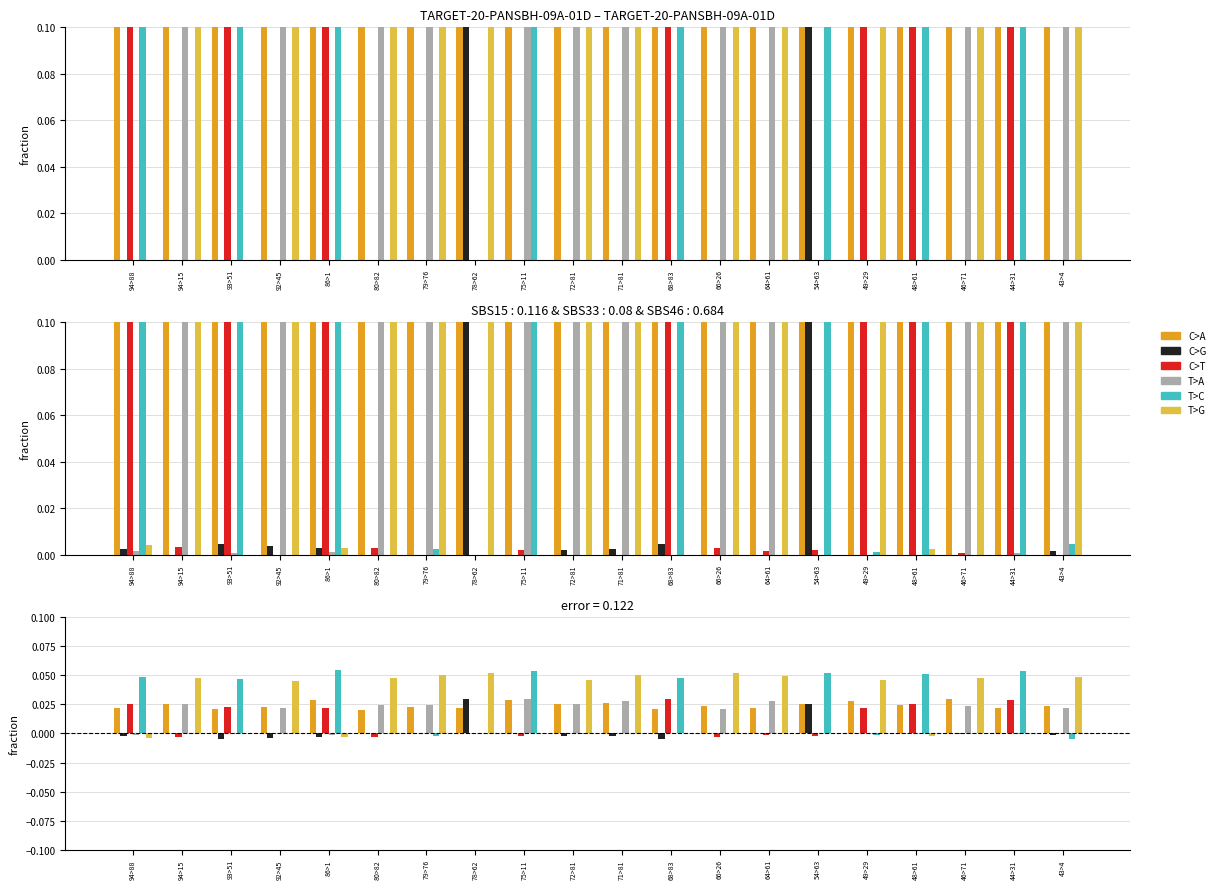

Reading left to right, transcribe all the data shown in this chart.

C>A: 0.0	0.0	0.0	0.0	0.0	0.0	0.0	0.0	0.0	0.0	0.0	0.0	0.0	0.0	0.0	0.0	0.0	0.0	0.0	0.0
C>G: -0.0	0.0	-0.0	-0.0	-0.0	0.0	0.0	0.0	0.0	-0.0	-0.0	-0.0	0.0	0.0	0.0	0.0	0.0	0.0	0.0	-0.0
C>T: 0.0	-0.0	0.0	0.0	0.0	-0.0	0.0	0.0	-0.0	0.0	0.0	0.0	-0.0	-0.0	-0.0	0.0	0.0	-0.0	0.0	0.0
T>A: -0.0	0.0	-0.0	0.0	-0.0	0.0	0.0	0.0	0.0	0.0	0.0	0.0	0.0	0.0	0.0	0.0	0.0	0.0	-0.0	0.0
T>C: 0.0	0.0	0.0	0.0	0.1	0.0	-0.0	0.0	0.1	-0.0	0.0	0.0	0.0	0.0	0.1	-0.0	0.1	0.0	0.1	-0.0
T>G: -0.0	0.0	0.0	0.0	-0.0	0.0	0.1	0.1	0.0	0.0	0.1	0.0	0.1	0.0	0.0	0.0	-0.0	0.0	0.0	0.0